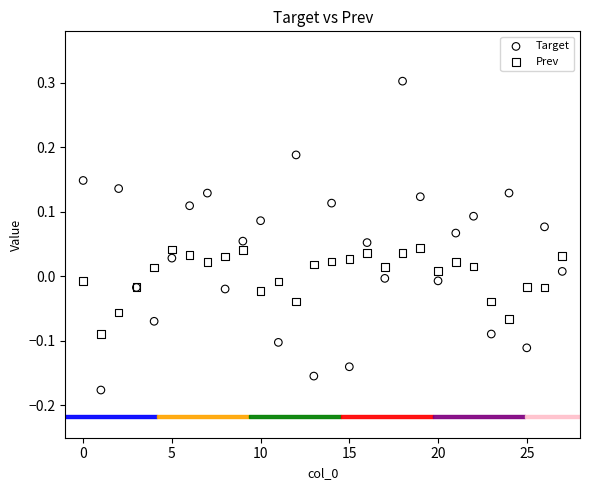

Which series has the largest Y range (max minus min)?

Target